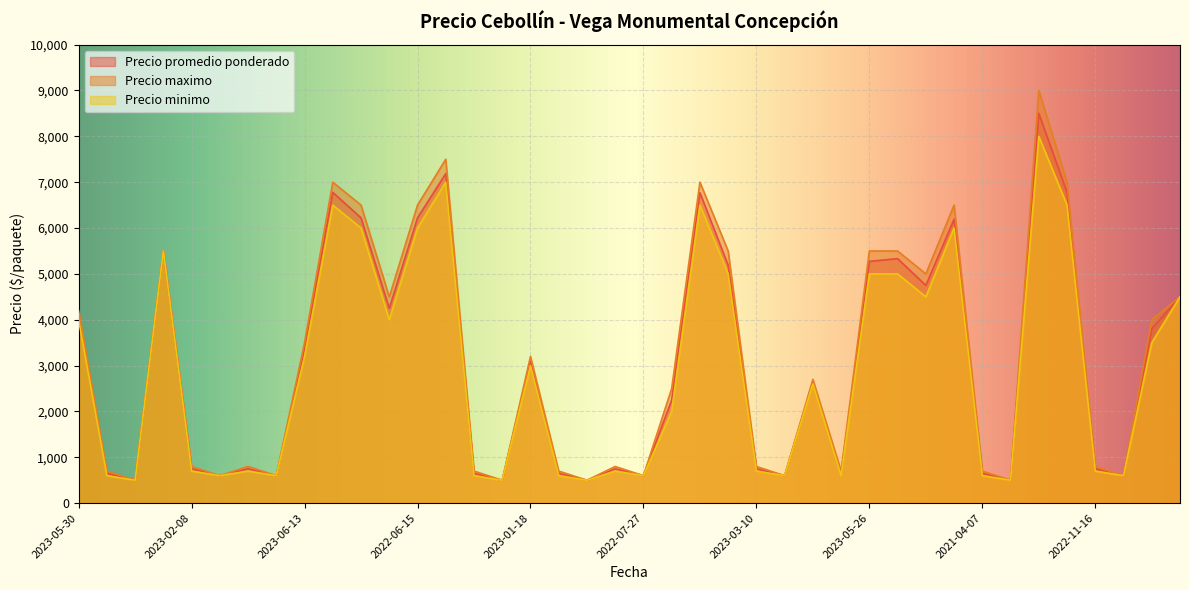

Is it true that Precio minimo equals 4453 at 2023-01-18?

False